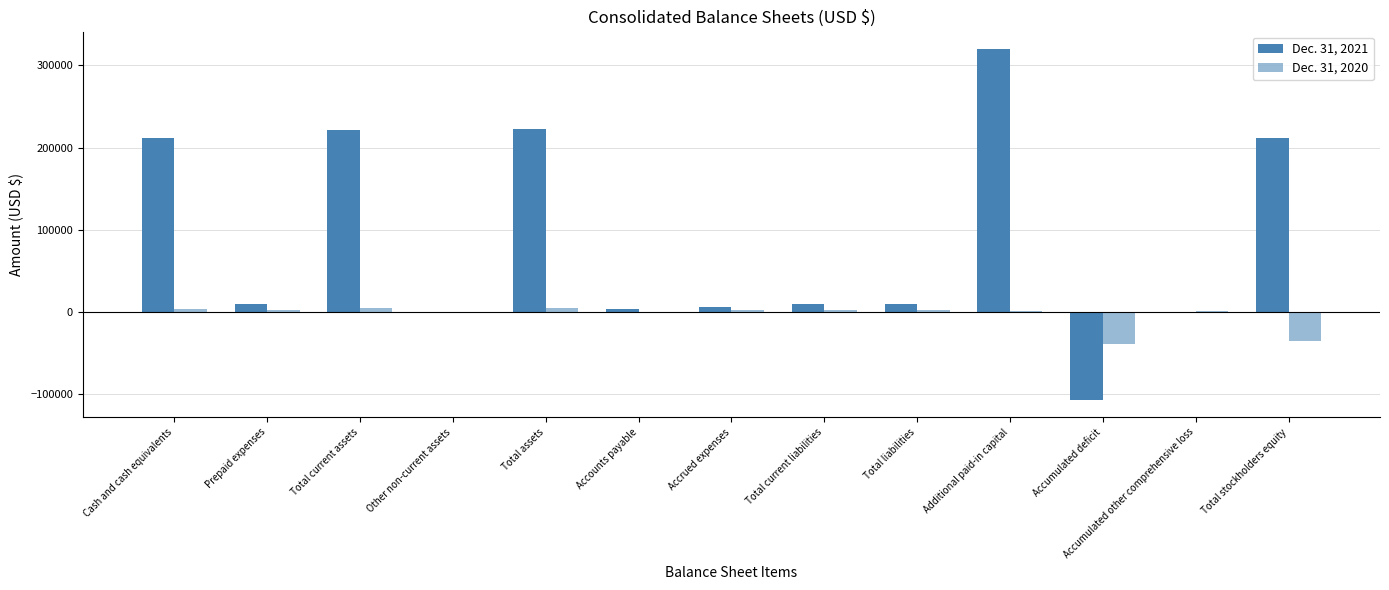

Which series changed the most between Prepaid expenses and Accrued expenses?

Dec. 31, 2021